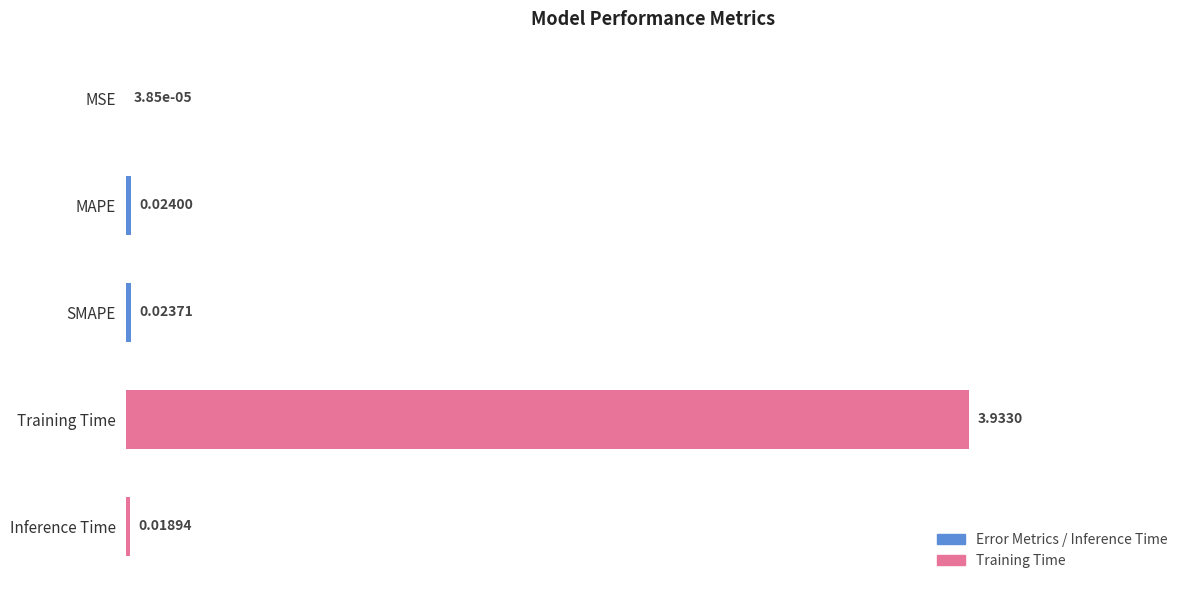

Are the bars grouped side by side (vs. stacked)?

No